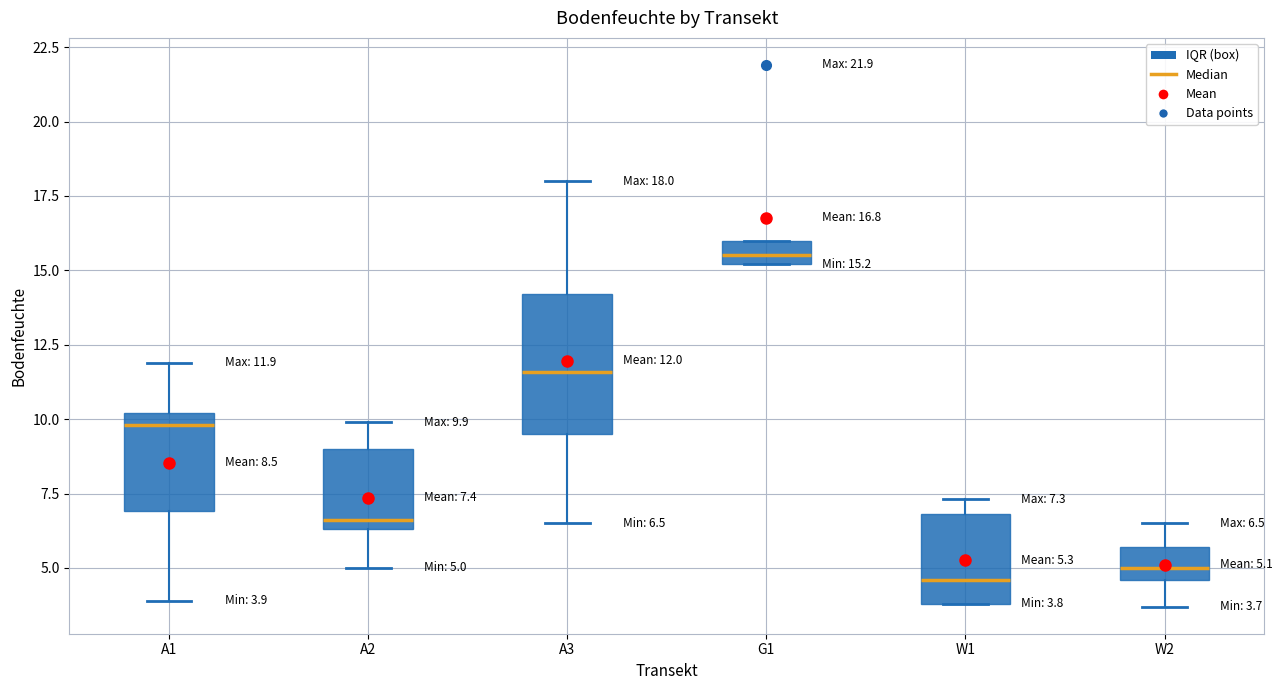

Comparing the boxes themselves (not the whiskers), which one is the tallest?

A3